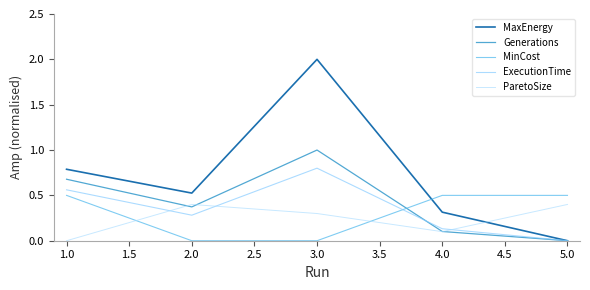

At which category is the sum across all series the highest?

3.0